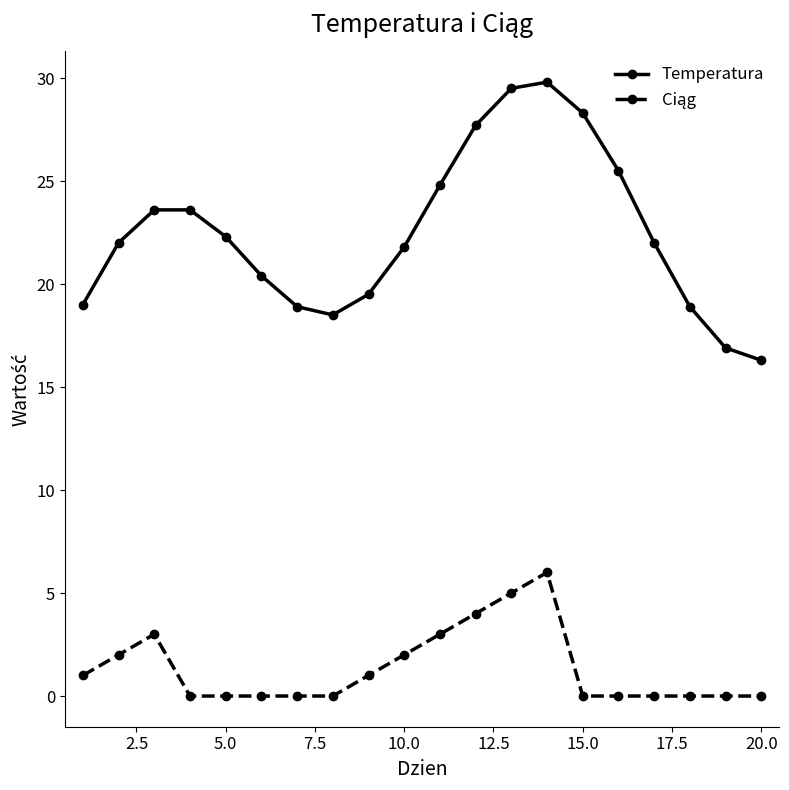

What is the greatest value displayed?

29.8